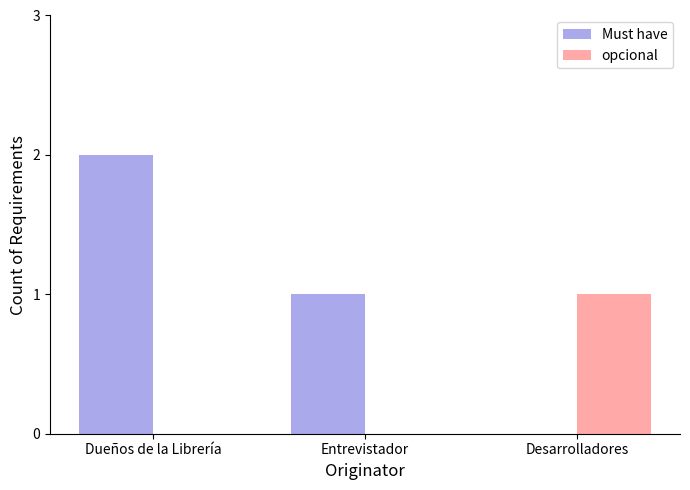

Between Dueños de la Librería and Entrevistador, which series saw the biggest shift?

Must have